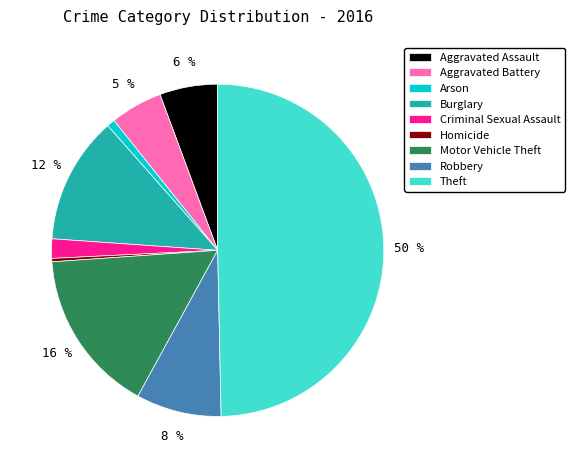

To the nearest percent, what is the difference between the Theft and Criminal Sexual Assault slice percentages?

48%